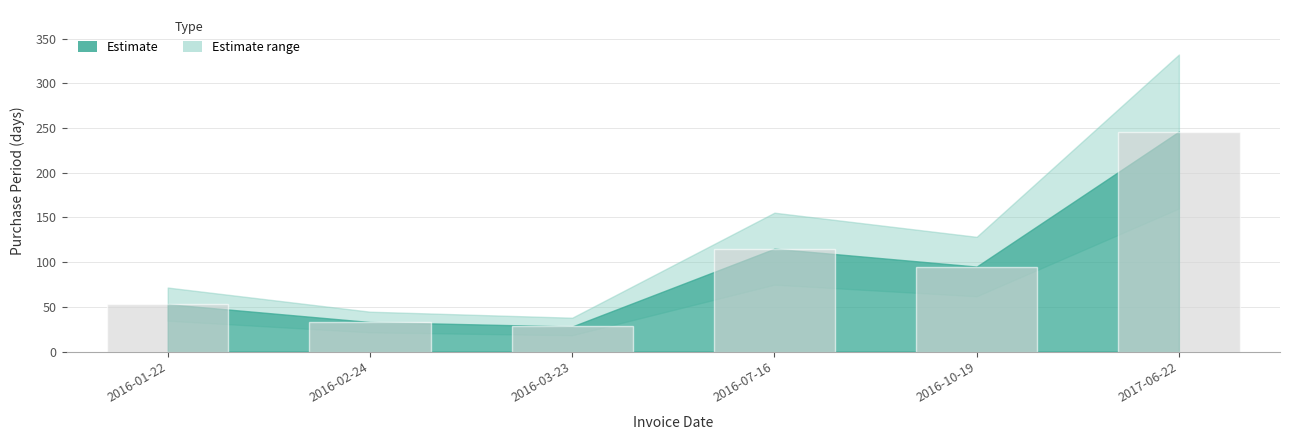

What is the ratio of the value at 2016-02-24 to the value at 2017-06-22?

0.1